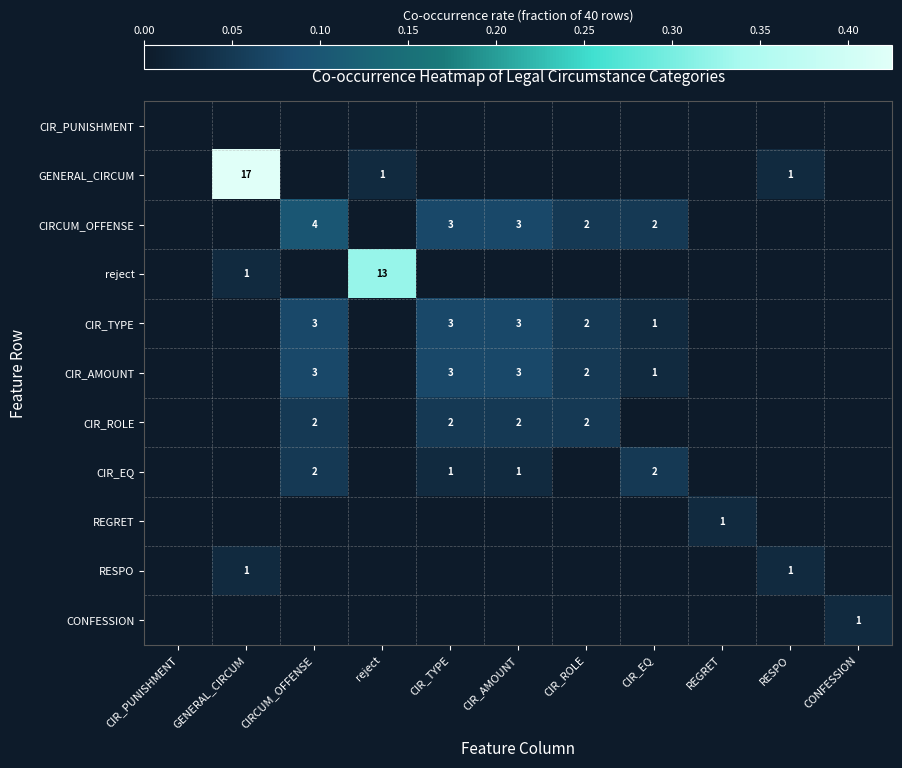

The value of CIRCUM_OFFENSE at CIR_AMOUNT is 4. True or false?

False